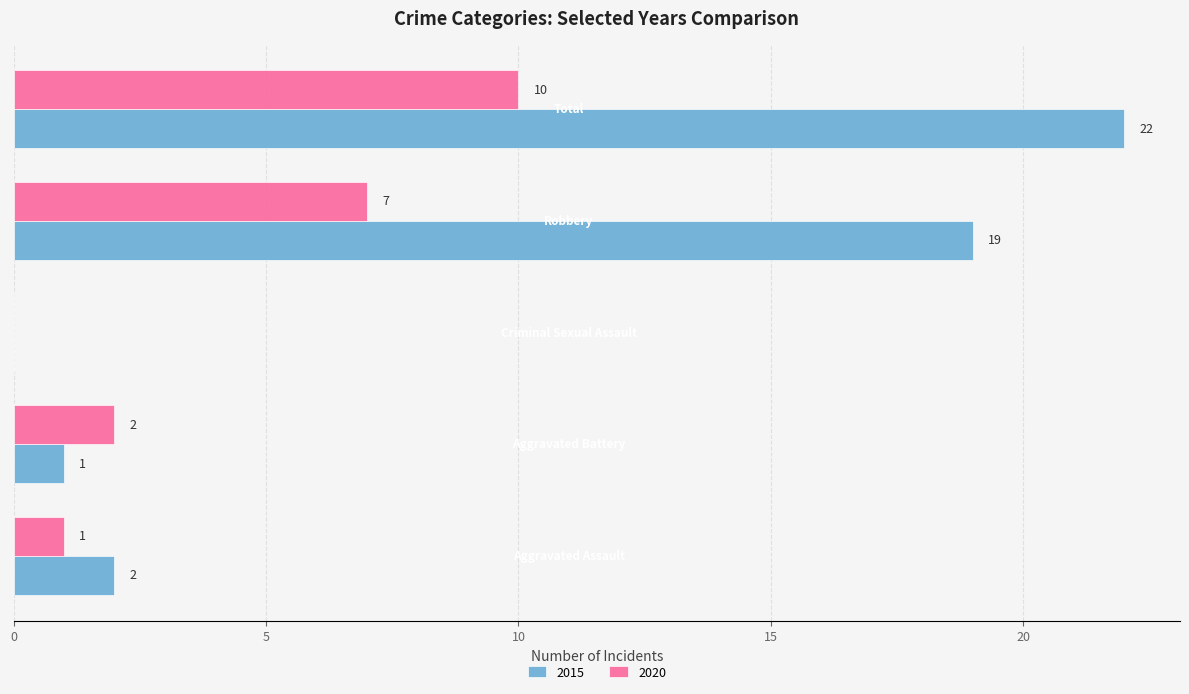

How many categories are shown in the chart?

5